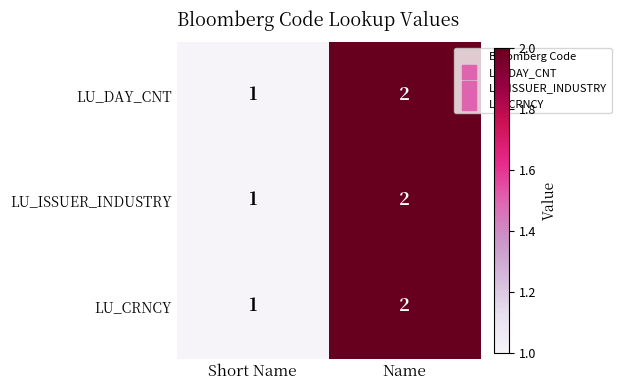

Which category has the lowest value in the LU_CRNCY series?

Short Name